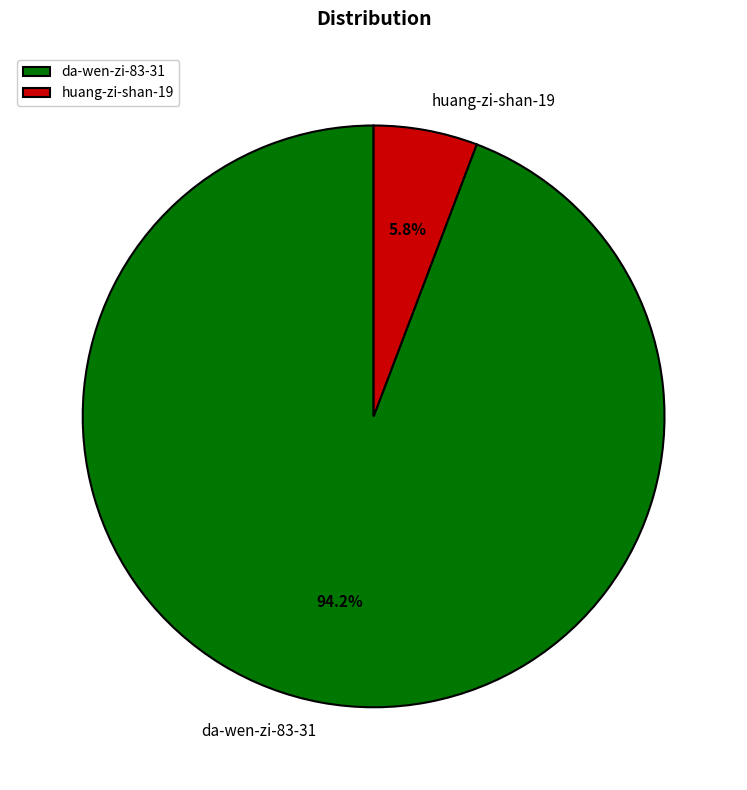

Which has a higher value, huang-zi-shan-19 or da-wen-zi-83-31?

da-wen-zi-83-31